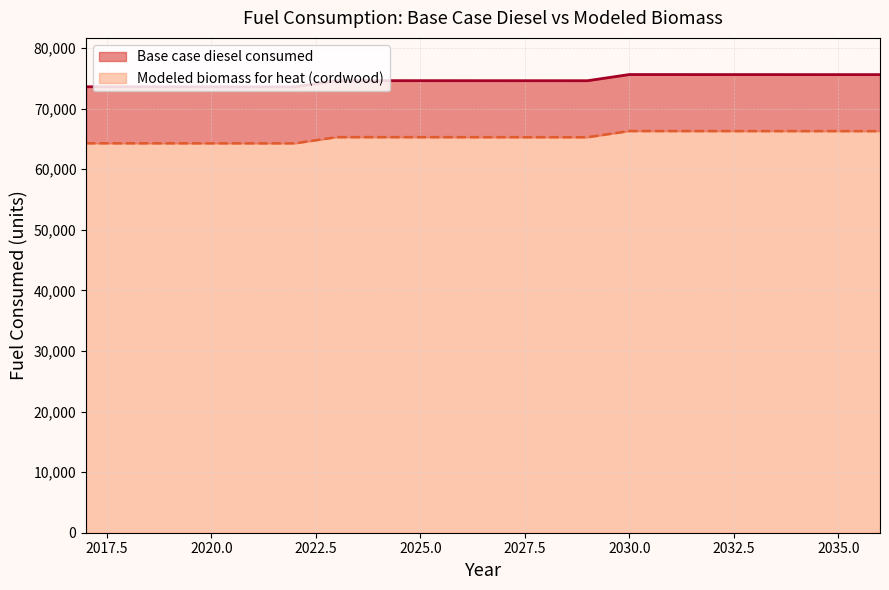

True or false: Modeled biomass for heat (cordwood) and Base case diesel consumed intersect in this chart.

False